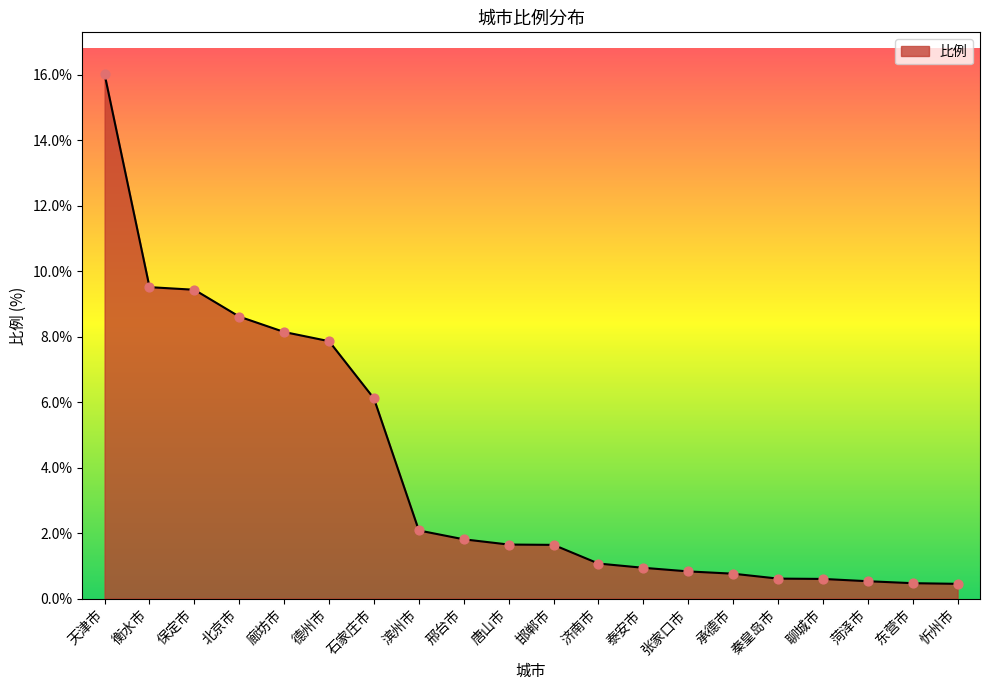

What is the change in value from 邯郸市 to 忻州市?

-1.2